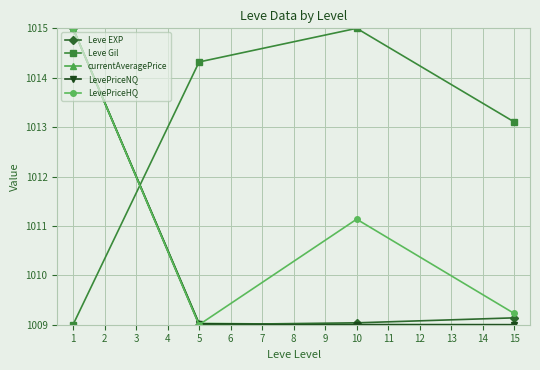

What is the minimum value shown in the chart?

1009.0